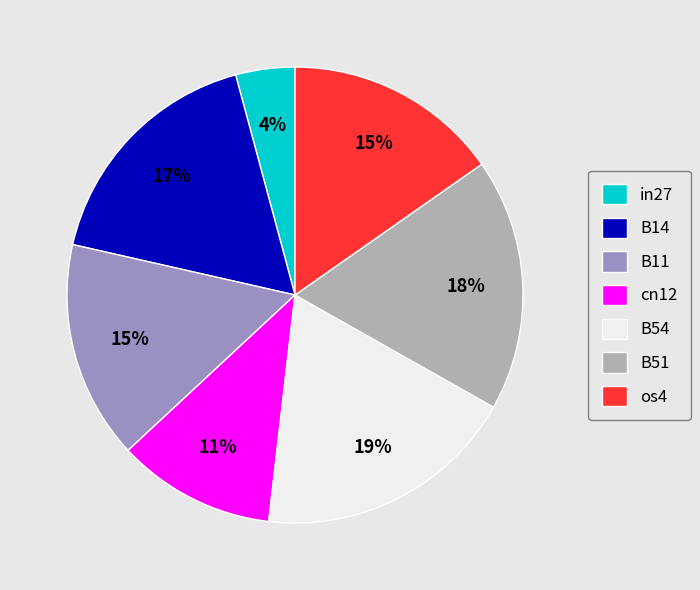

To the nearest percent, what is the combined percentage of B54 and in27?

23%